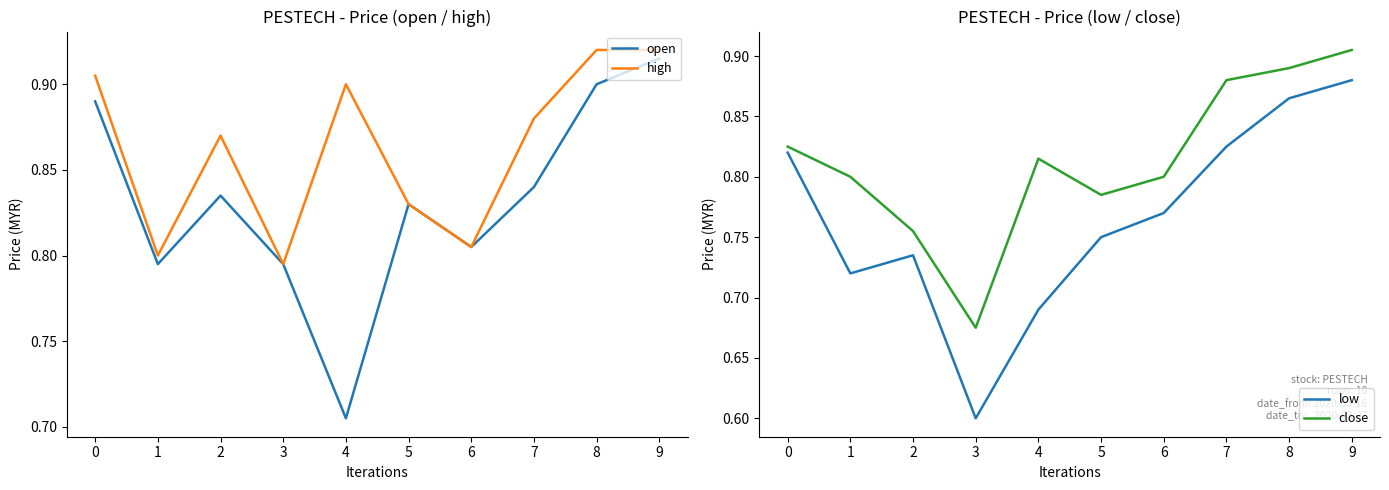

Between 0 and 4, which series saw the biggest shift?

open